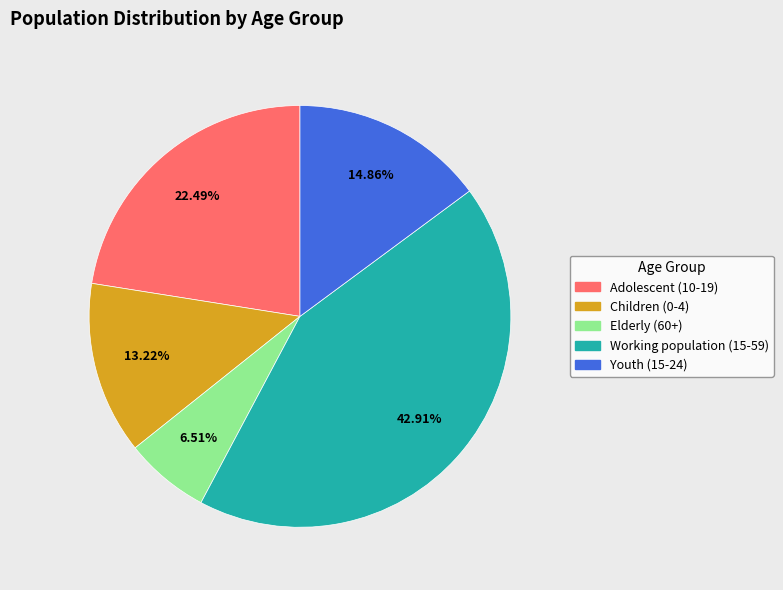

Does Working population (15-59) account for over 50% of the chart?

No